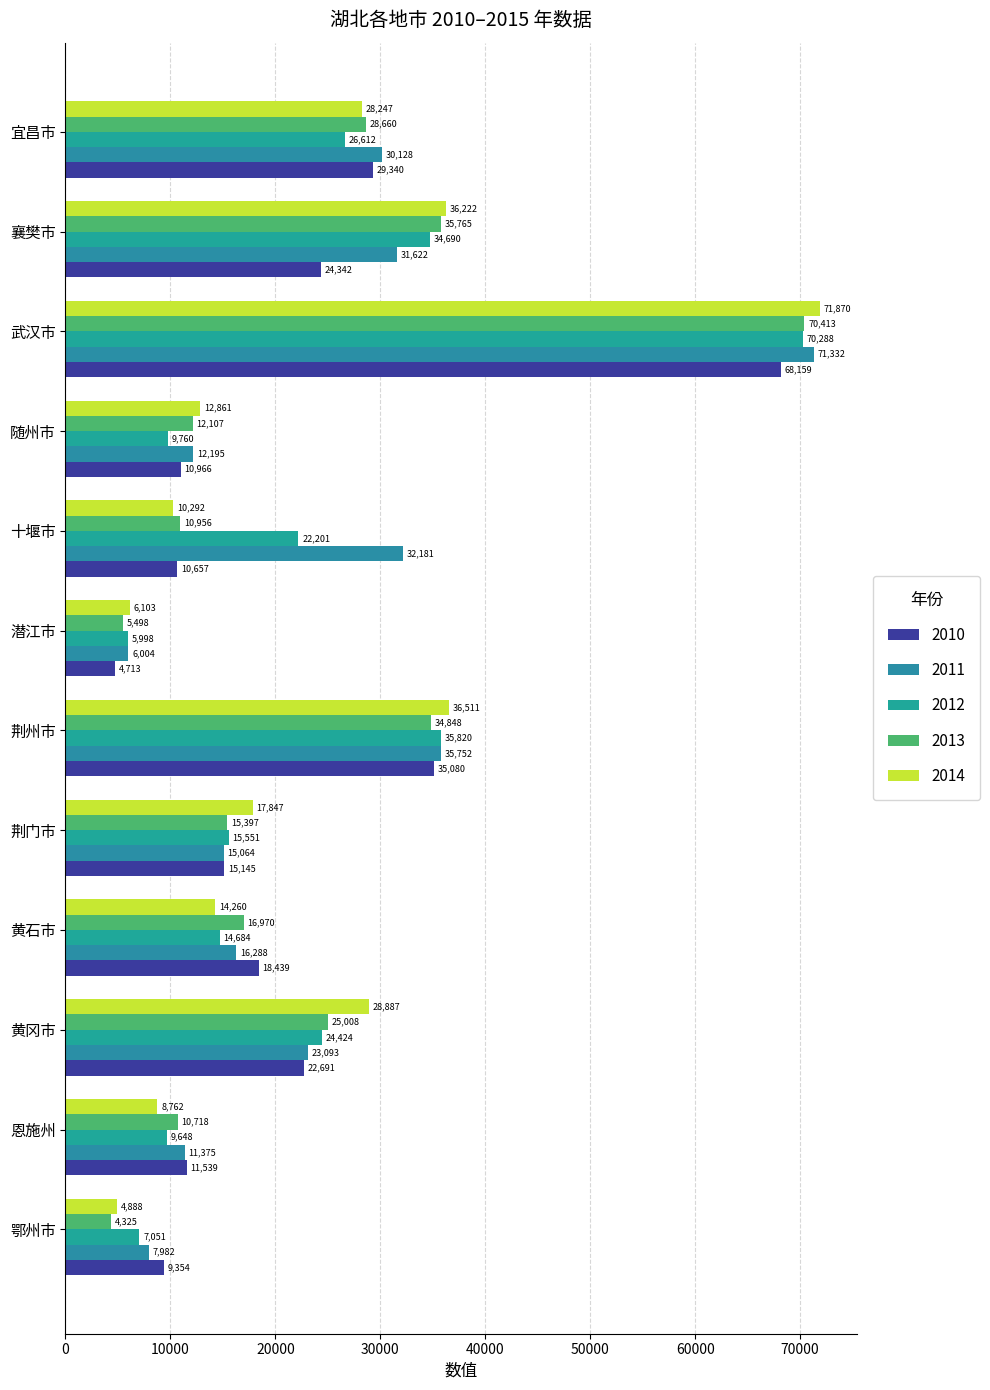

Where is 2014 nearest to the value 38379?

荆州市